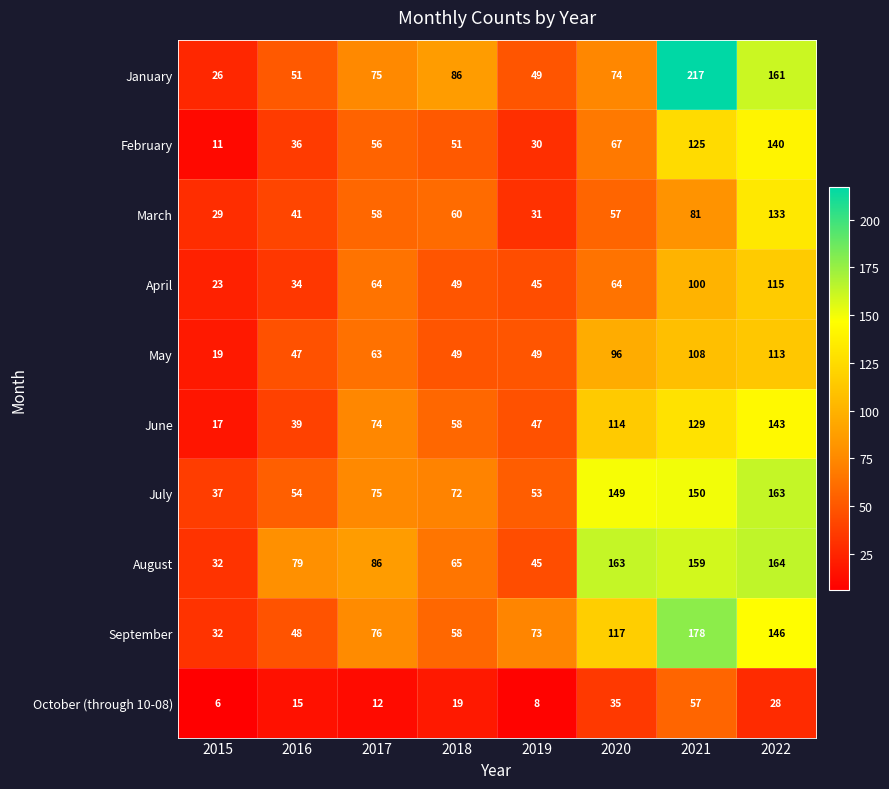

Rank the series at 2020 from highest to lowest value.

August, July, September, June, May, January, February, April, March, October (through 10-08)